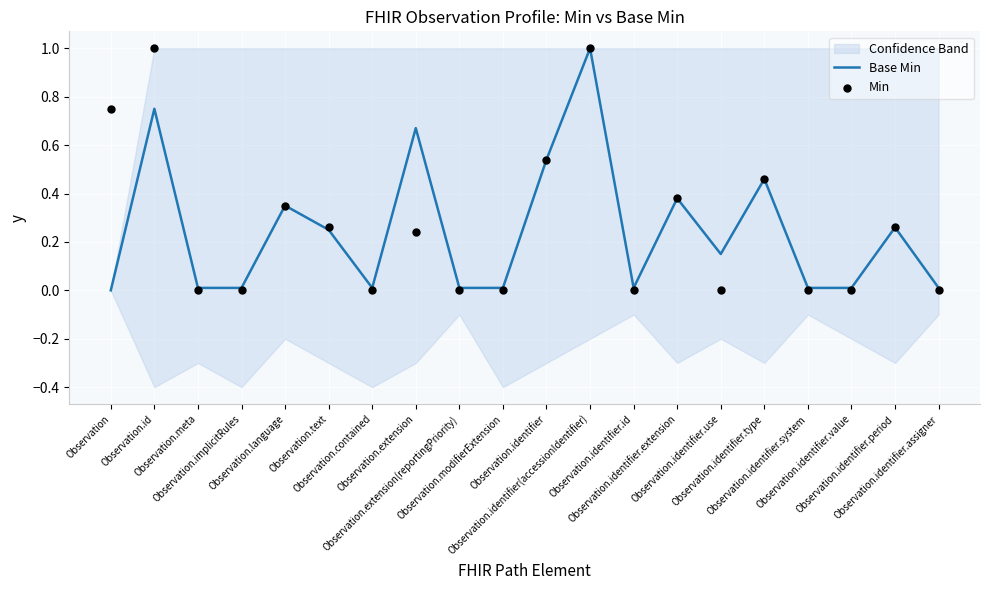

At how many categories does at least one series exceed 0?

20